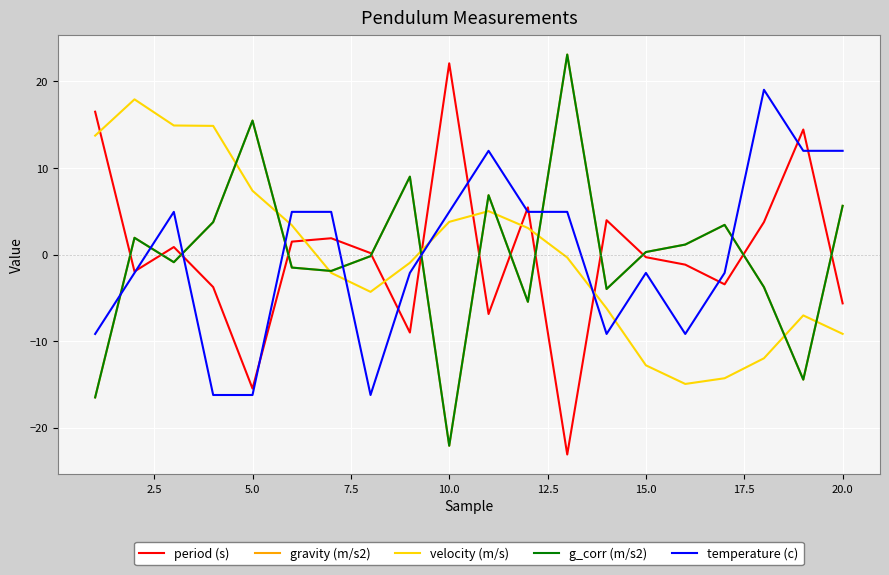

Reading right to left, what are all the values shown in this chart?

period (s): -5.6	14.5	3.8	-3.4	-1.2	-0.3	4.0	-23.1	5.5	-6.9	22.1	-9.0	0.2	1.9	1.5	-15.5	-3.8	0.9	-1.9	16.5
gravity (m/s2): 5.6	-14.4	-3.8	3.4	1.2	0.3	-4.0	23.1	-5.5	6.9	-22.1	9.0	-0.2	-1.9	-1.5	15.5	3.8	-0.9	1.9	-16.5
velocity (m/s): -9.2	-7.0	-12.0	-14.3	-14.9	-12.8	-6.2	-0.3	3.1	5.0	3.8	-0.9	-4.3	-2.1	3.4	7.4	14.9	14.9	17.9	13.7
g_corr (m/s2): 5.6	-14.4	-3.8	3.4	1.2	0.3	-4.0	23.1	-5.5	6.9	-22.1	9.0	-0.2	-1.9	-1.5	15.5	3.8	-0.9	1.9	-16.5
temperature (c): 12.0	12.0	19.0	-2.1	-9.2	-2.1	-9.2	4.9	4.9	12.0	4.9	-2.1	-16.2	4.9	4.9	-16.2	-16.2	4.9	-2.1	-9.2